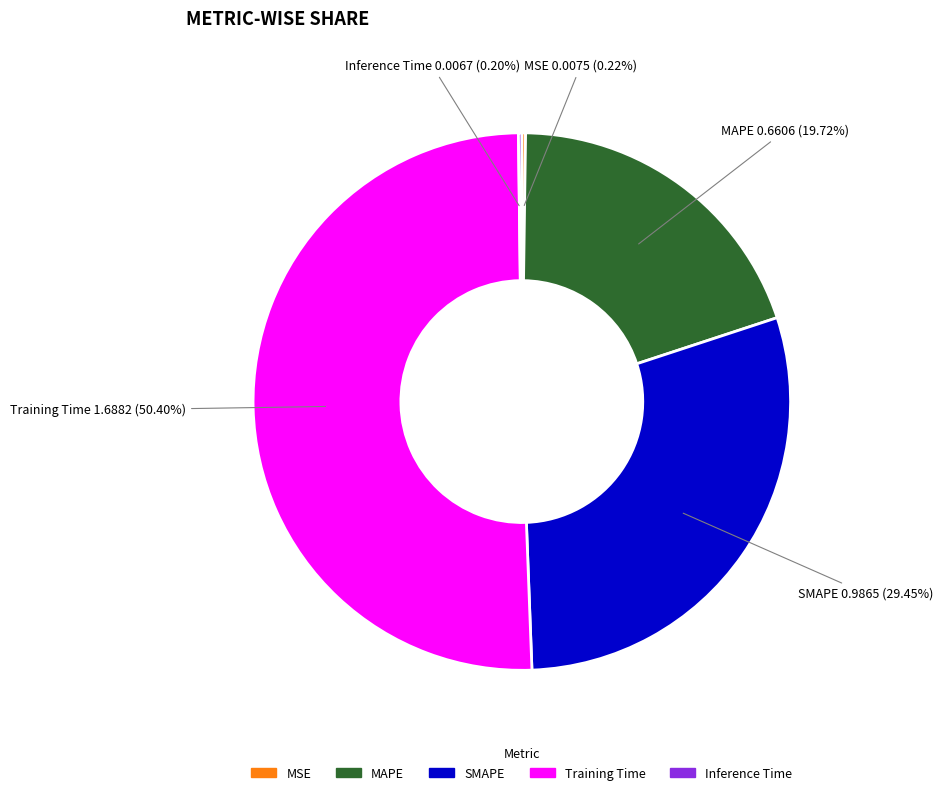

Does any single category account for the majority?

Yes